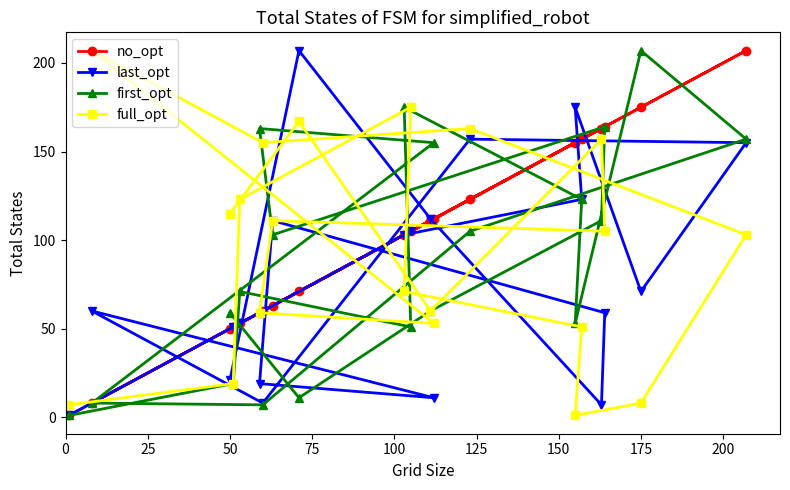

What is the difference between the second highest and minimum values in the full_opt series?

174